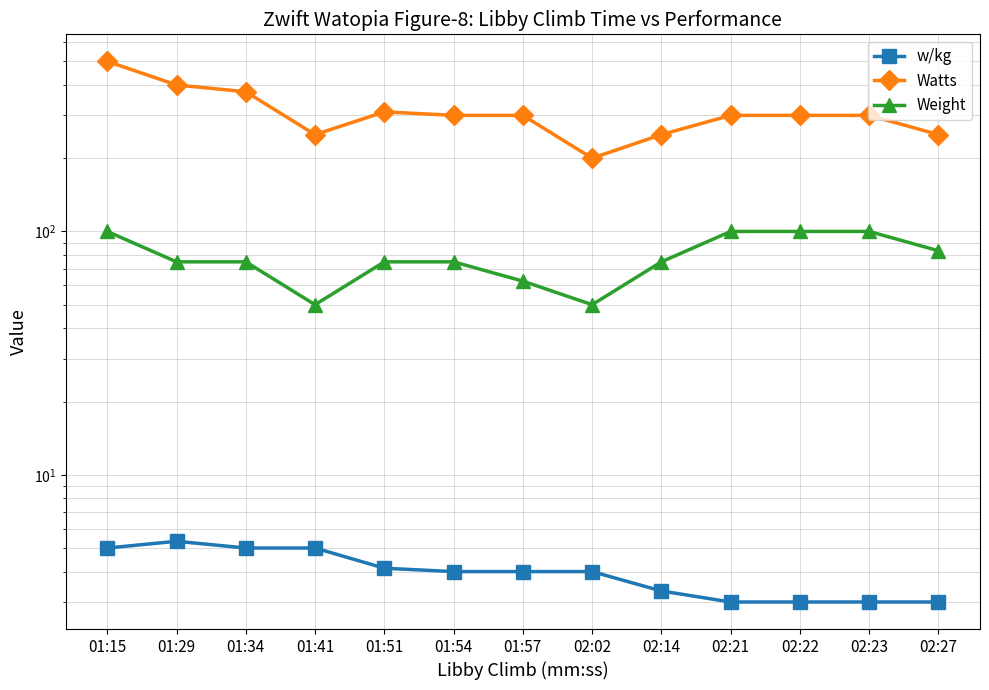

Reading left to right, transcribe all the data shown in this chart.

w/kg: 5.0	5.3	5.0	5.0	4.1	4.0	4.0	4.0	3.3	3.0	3.0	3.0	3.0
Watts: 500.0	400.0	375.0	250.0	310.0	300.0	300.0	200.0	250.0	300.0	300.0	300.0	250.0
Weight: 100.0	75.0	75.0	50.0	75.0	75.0	62.5	50.0	75.0	100.0	100.0	100.0	83.3